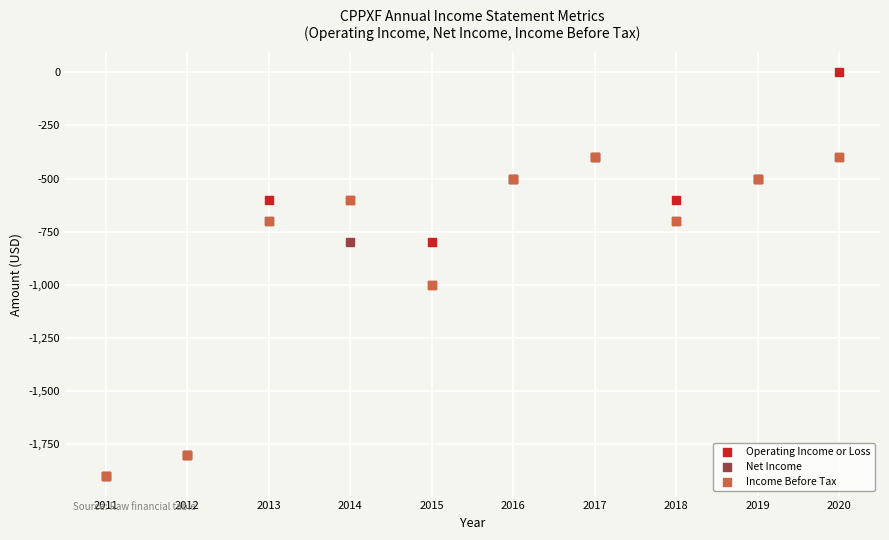

Which series has the largest Y range (max minus min)?

Operating Income or Loss